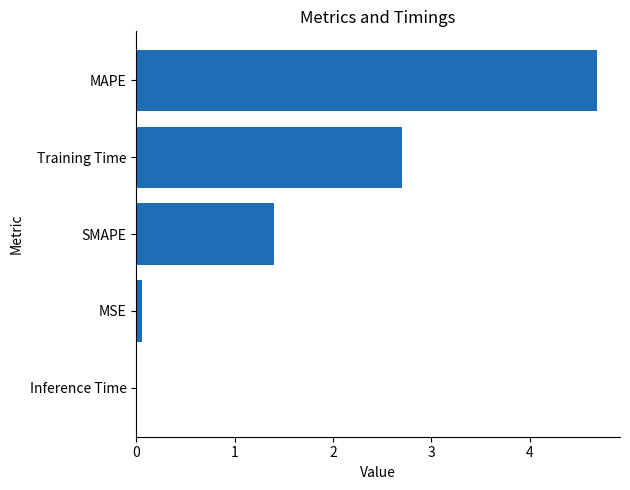

At which label is the value closest to 2?

SMAPE